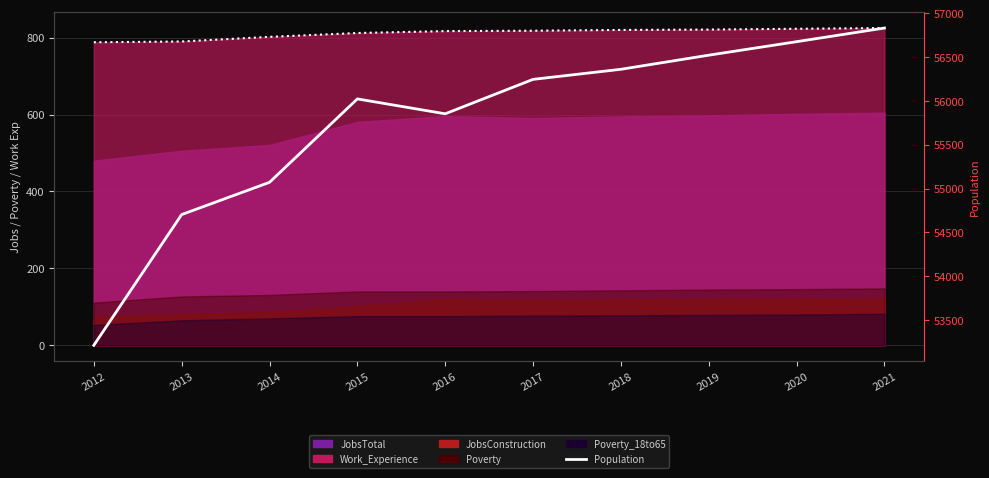

What is the total value across all series at 2013?

55494